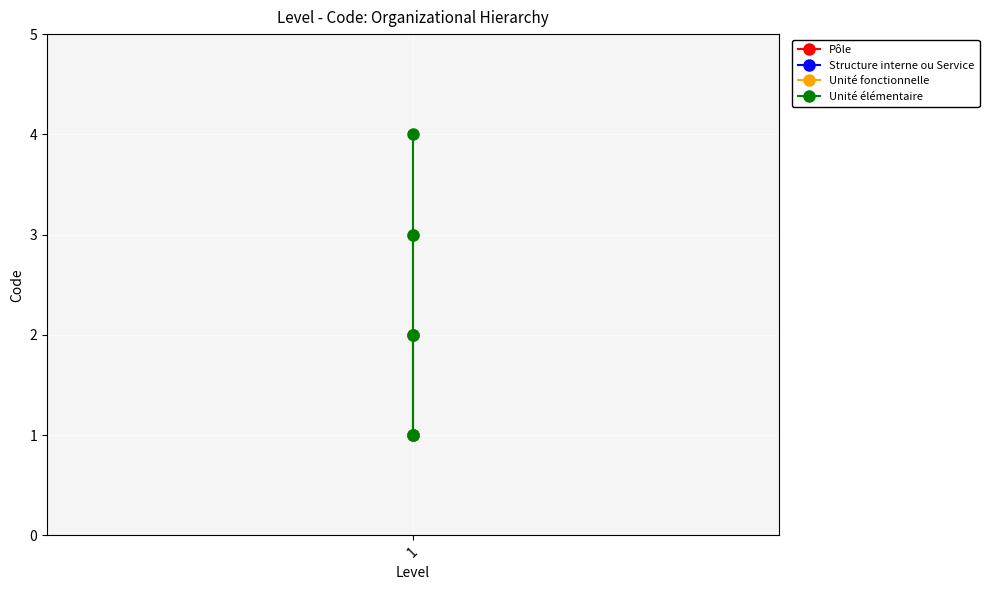

Rank the categories by value from highest to lowest.

1, 1, 1, 1